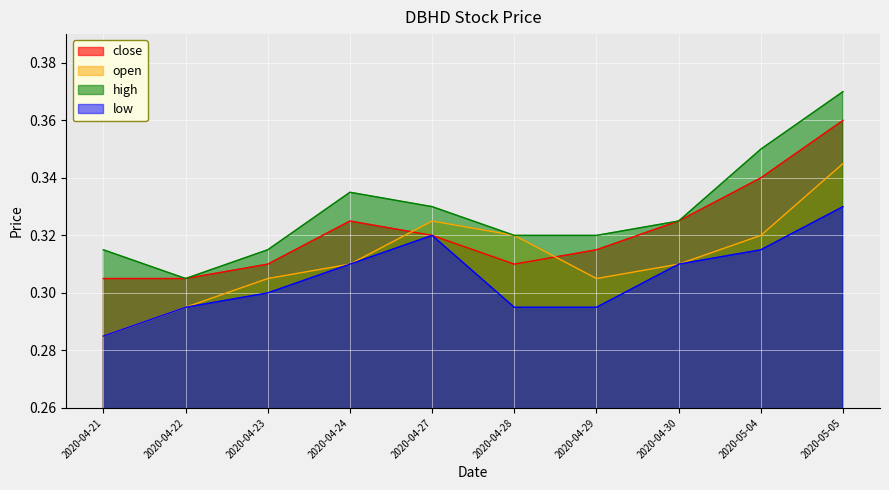

Reading right to left, what are all the values shown in this chart?

close: 0.4	0.3	0.3	0.3	0.3	0.3	0.3	0.3	0.3	0.3
open: 0.3	0.3	0.3	0.3	0.3	0.3	0.3	0.3	0.3	0.3
high: 0.4	0.3	0.3	0.3	0.3	0.3	0.3	0.3	0.3	0.3
low: 0.3	0.3	0.3	0.3	0.3	0.3	0.3	0.3	0.3	0.3